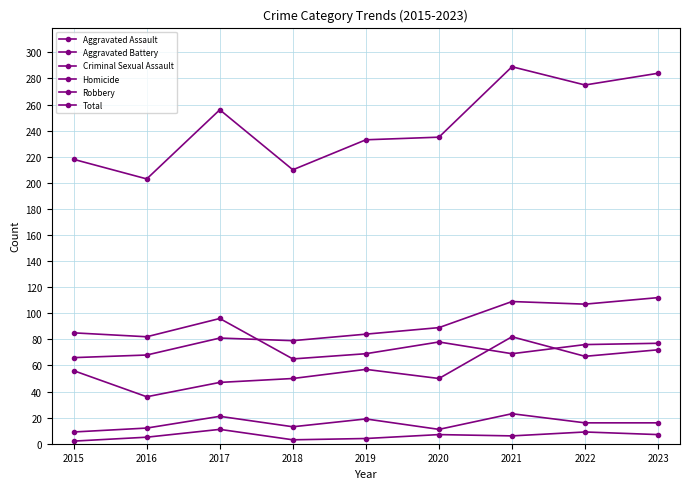

What is the value of the Aggravated Battery point at the 5th from the left?

84